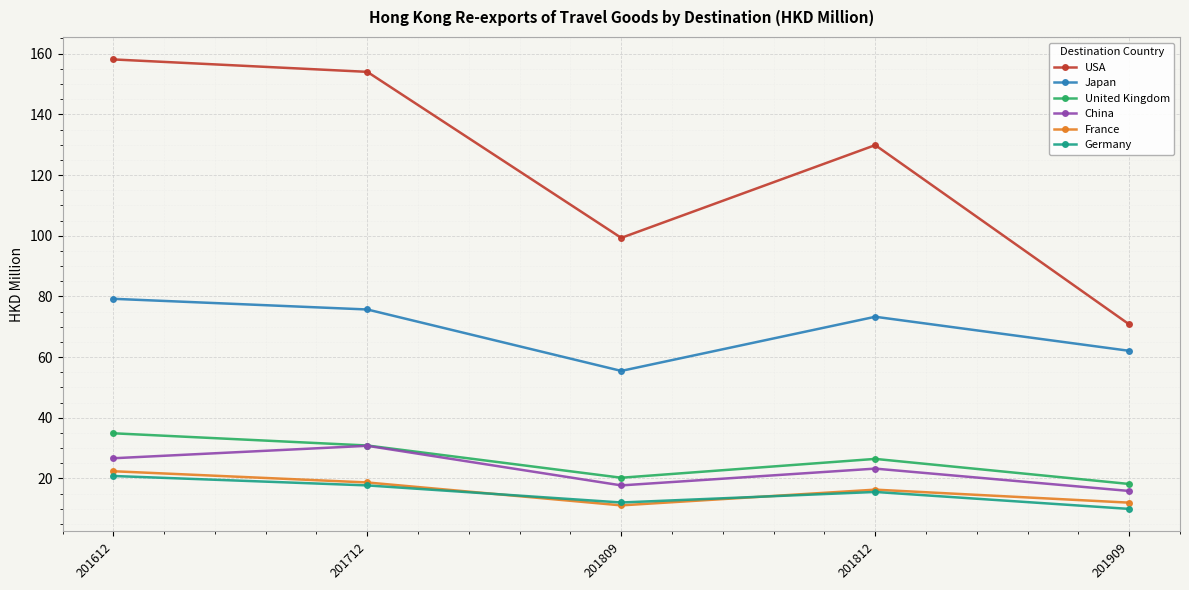

What is the minimum value for United Kingdom?

18.2